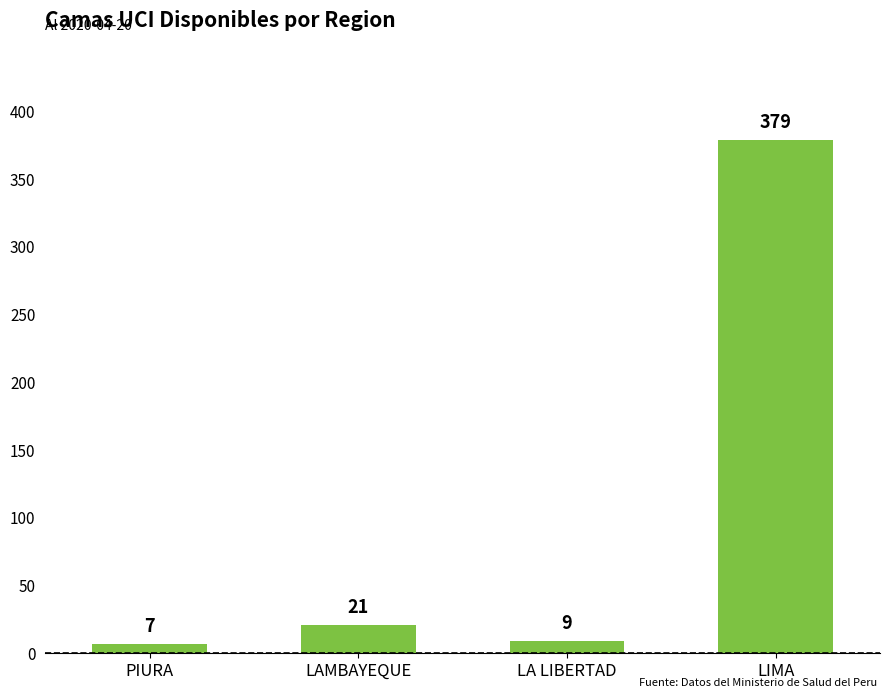

What is the smallest value displayed?

7